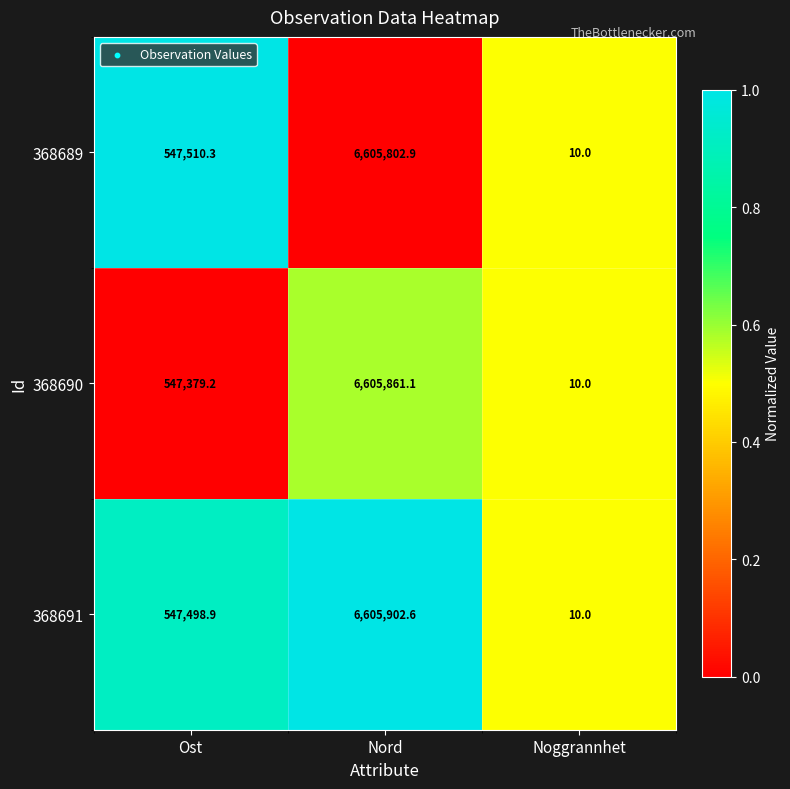

At which label is 368690 closest to 3302935?

Ost